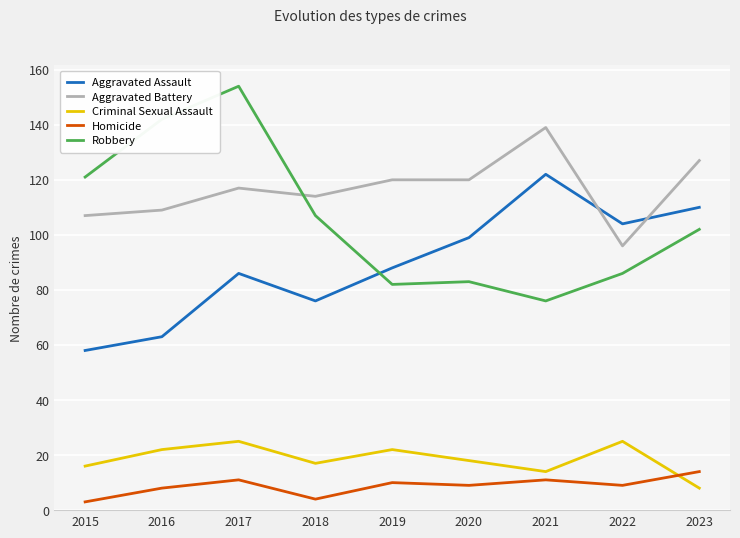

What is the average value of the Aggravated Battery series?

117